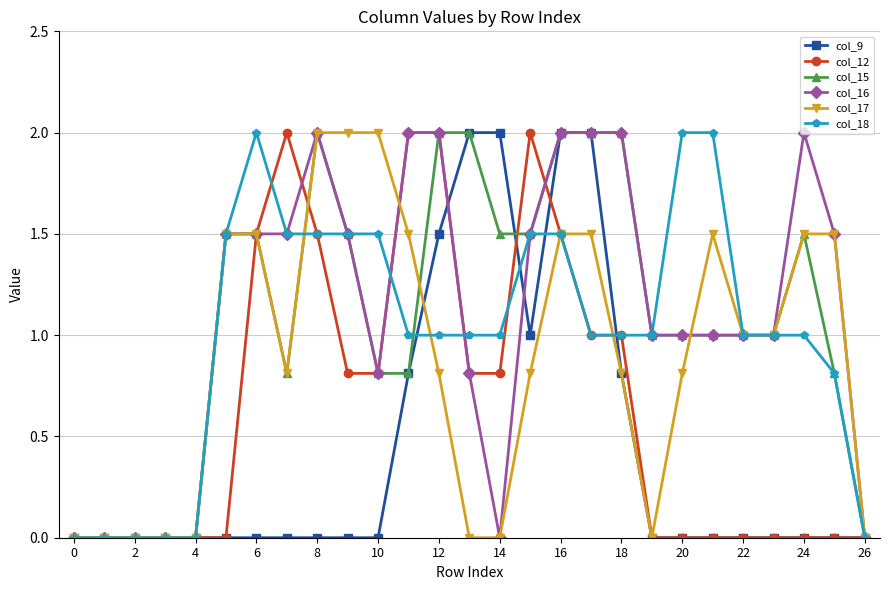

What is the value of the col_15 point at the 13th from the left?

2.0